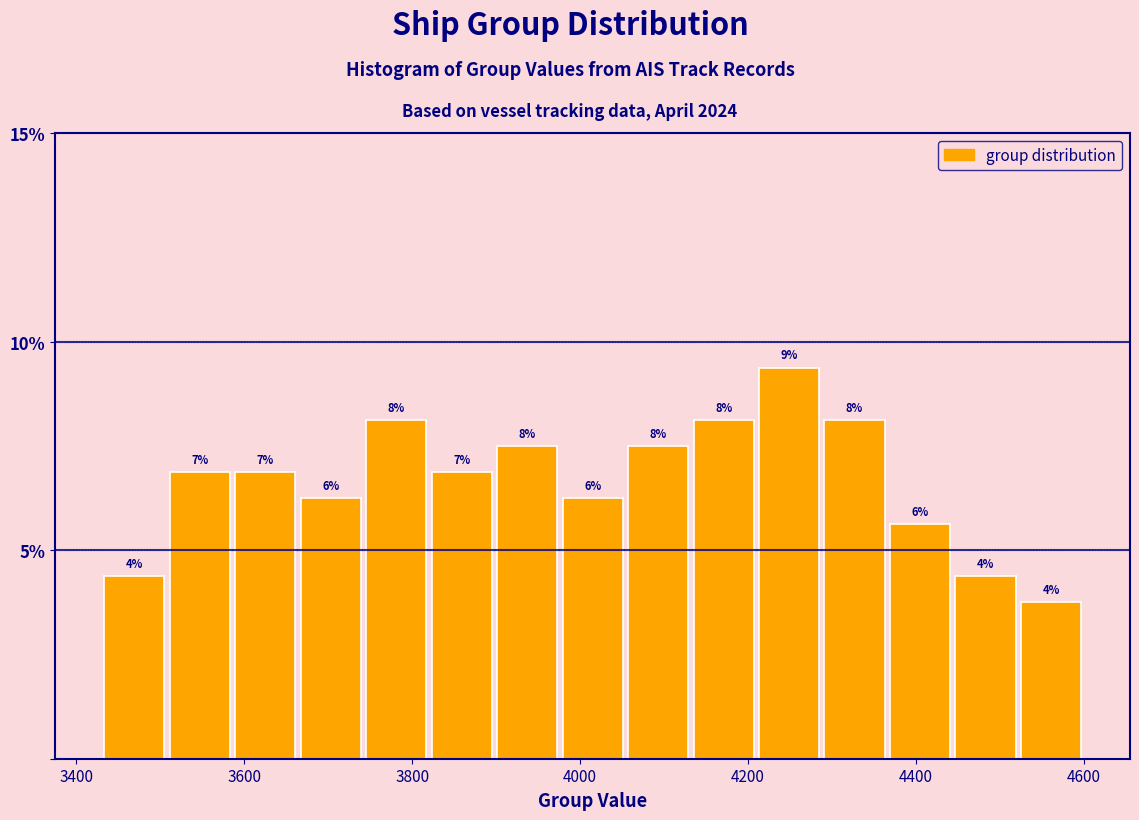

Around what value on the x-axis is the tallest bar? Give the approximate position of its centre, as read against the axis.

4240